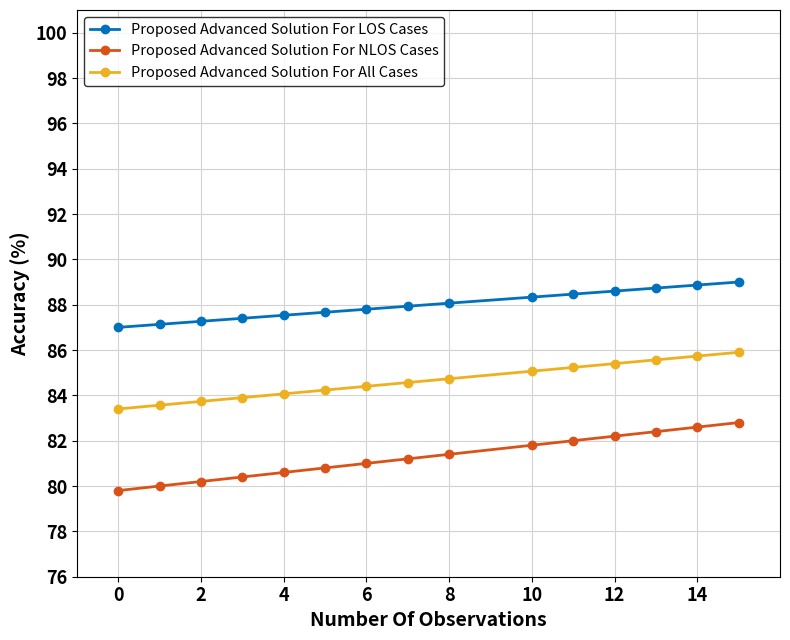

True or false: Proposed Advanced Solution For LOS Cases and Proposed Advanced Solution For All Cases intersect in this chart.

False